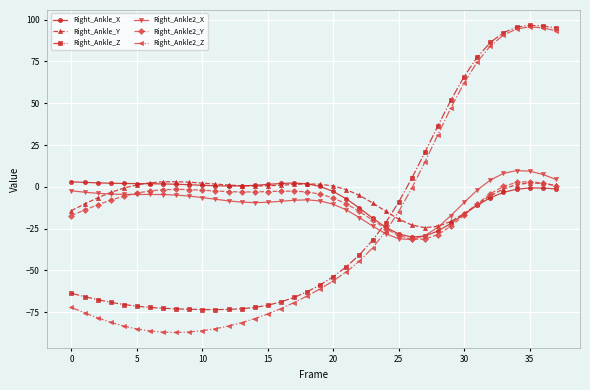

What is the maximum value shown in the chart?

96.6